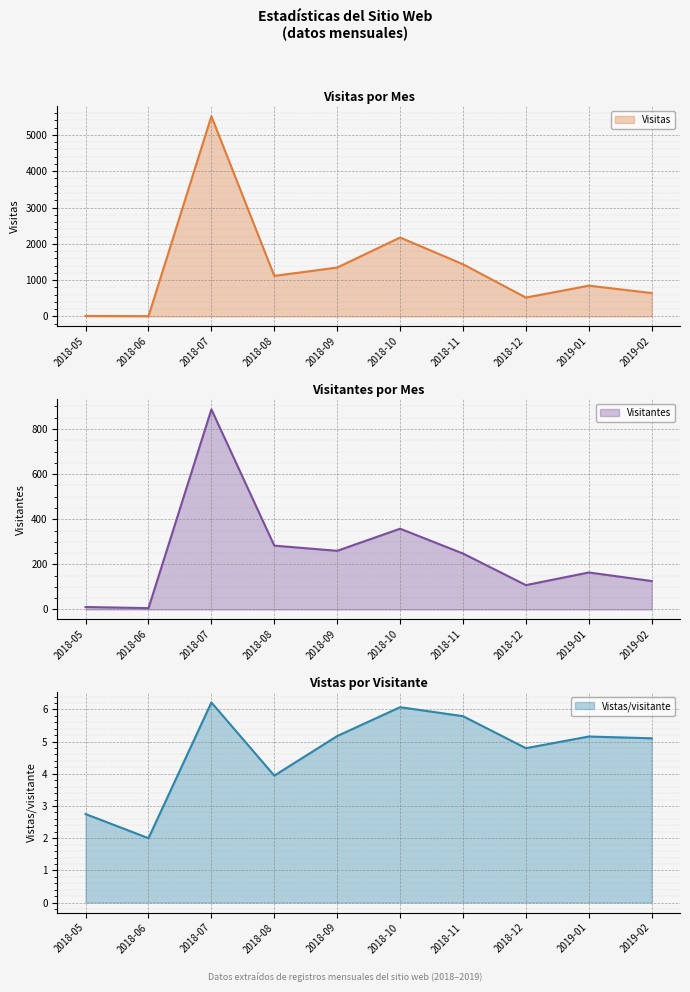

What is the difference between the maximum and second lowest values in the Visitas series?

5503